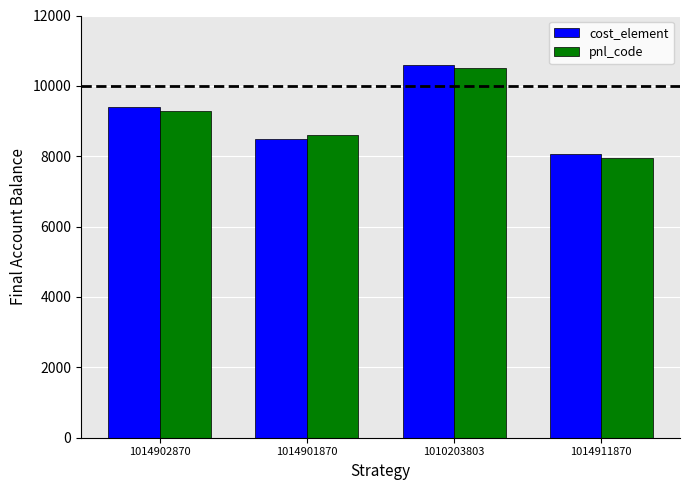

Is the value of pnl_code at 1010203803 greater than the value of cost_element at 1014902870?

Yes